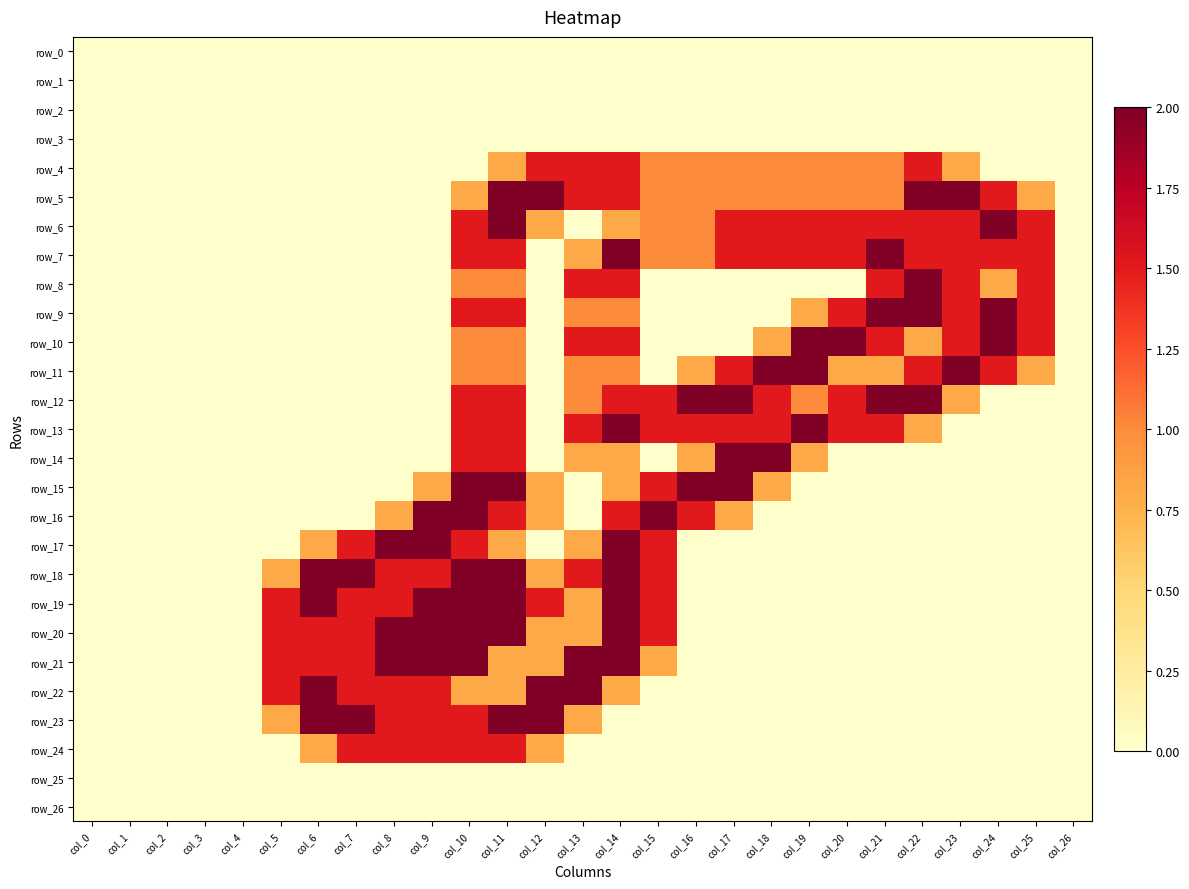

What is the average value of the row_6 series?

0.8